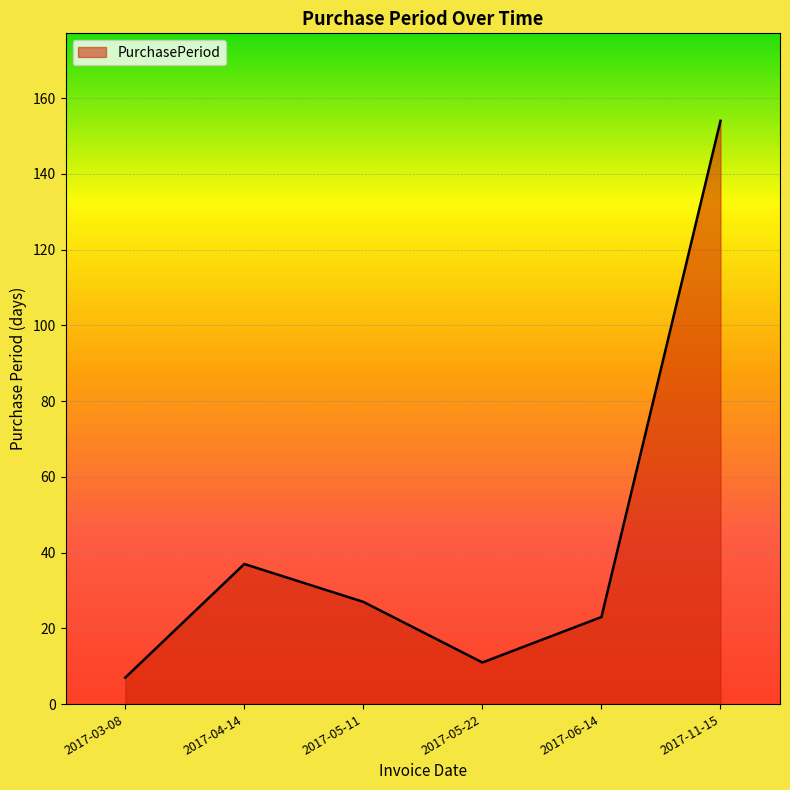

Does the chart have visible grid lines?

Yes